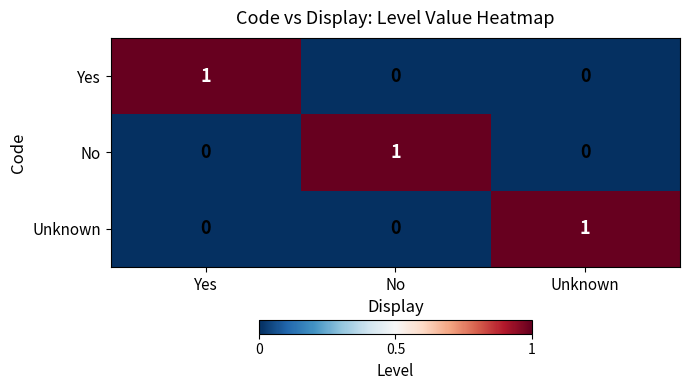

Which category has the highest value in the No series?

No